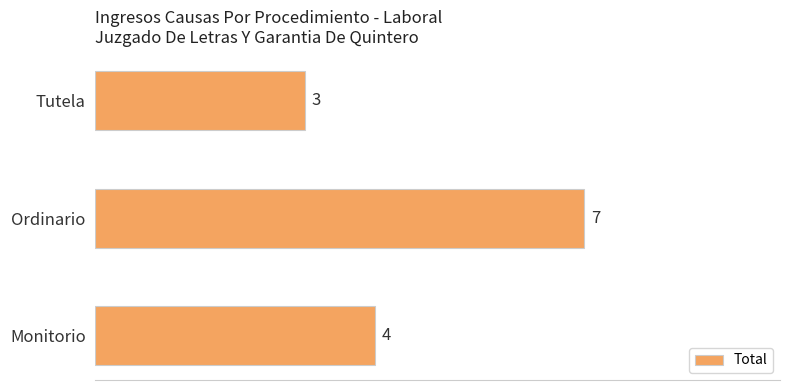

Rank the categories by value from lowest to highest.

Tutela, Monitorio, Ordinario